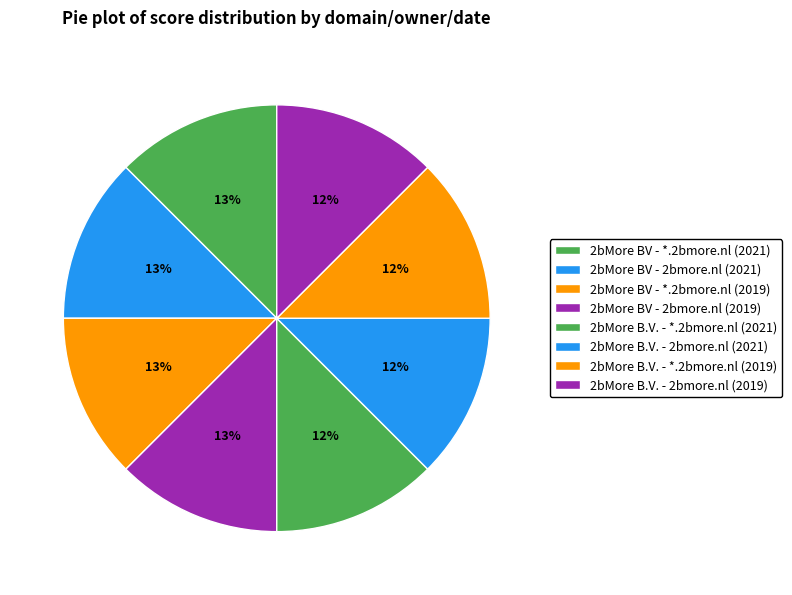

What percentage do 2bMore BV - *.2bmore.nl (2021) and 2bMore B.V. - *.2bmore.nl (2021) together represent?

25.0%